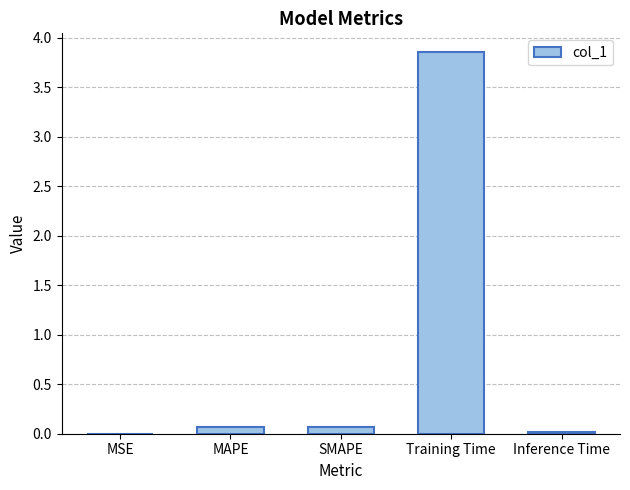

The chart shows a value of 0.1 at SMAPE. True or false?

True